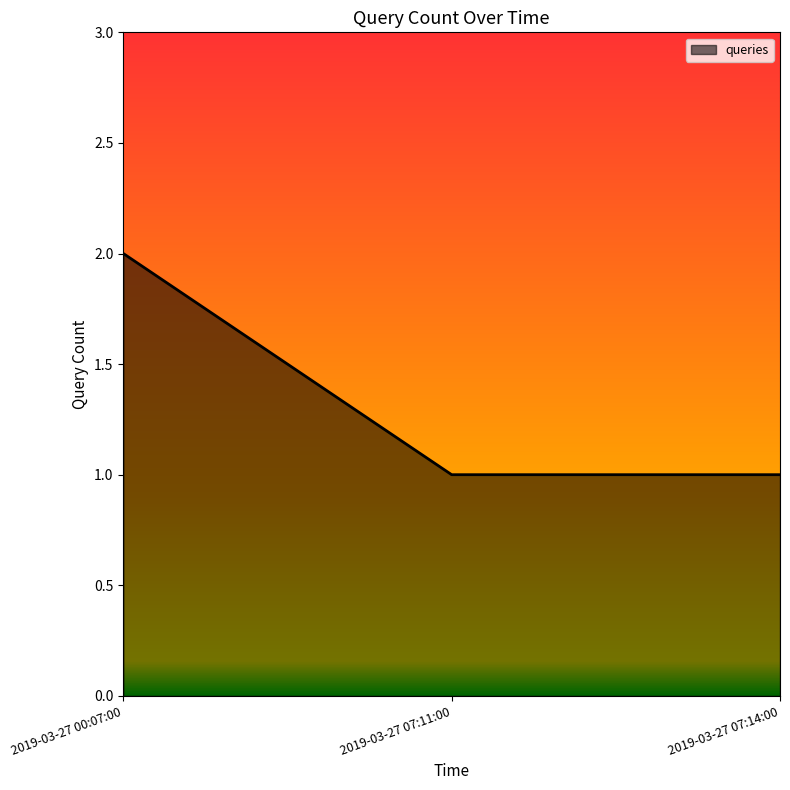

Reading right to left, what are all the values shown in this chart?

1	1	2